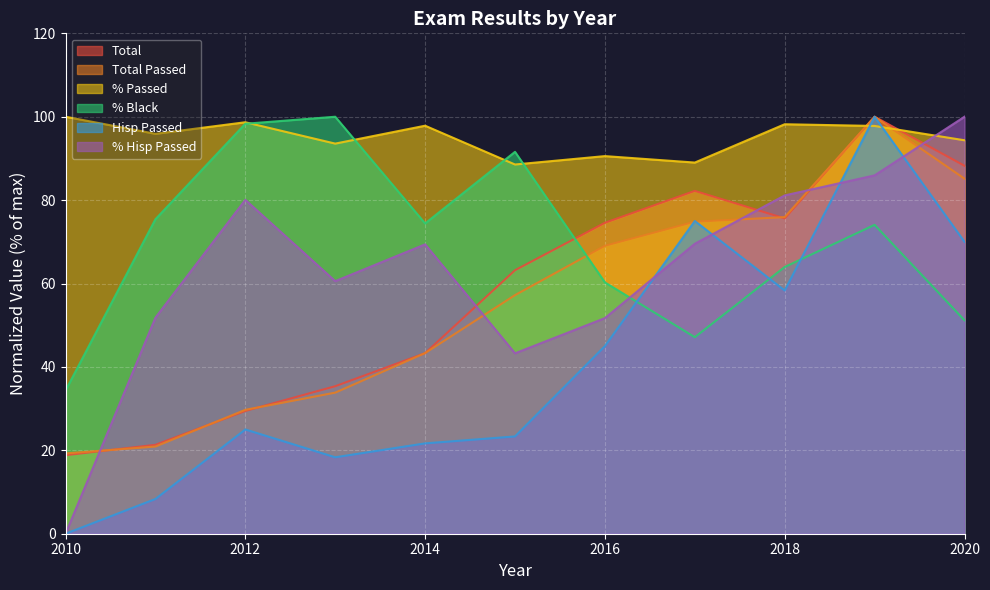

How many lines are shown in the chart?

6